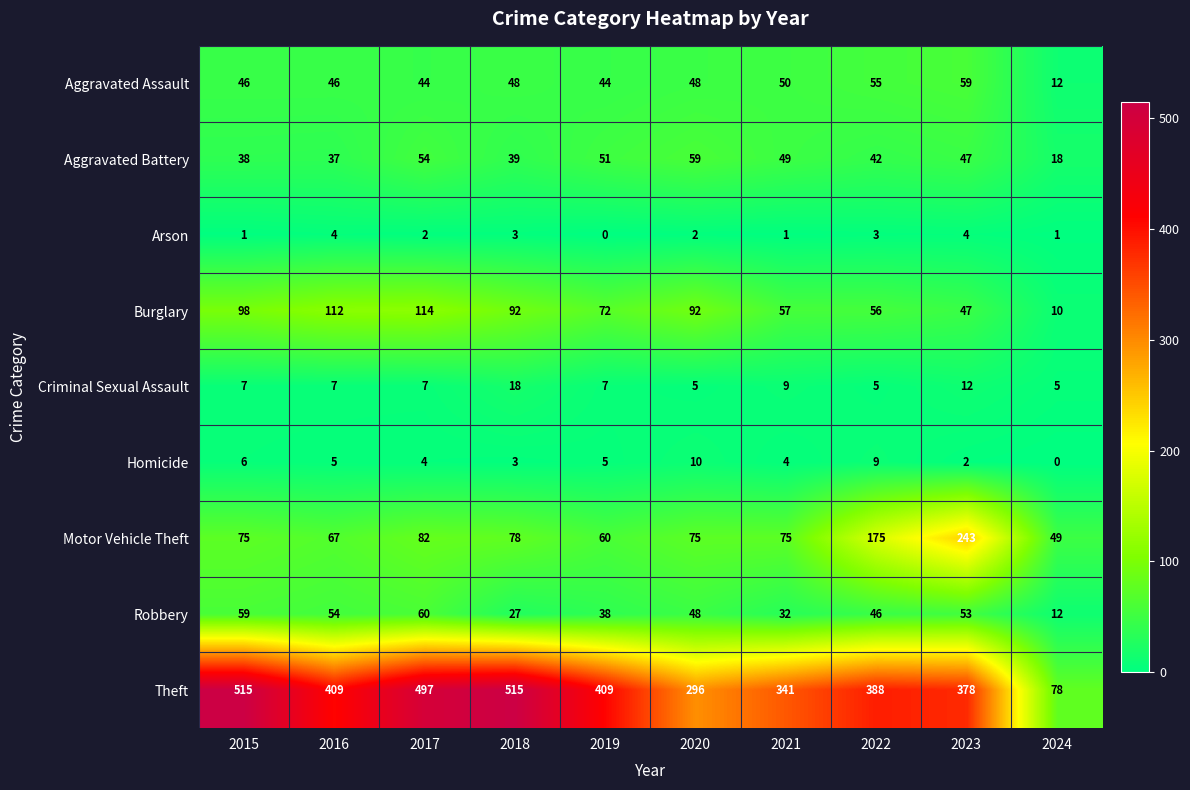

Rank the series at 2017 from lowest to highest value.

Arson, Homicide, Criminal Sexual Assault, Aggravated Assault, Aggravated Battery, Robbery, Motor Vehicle Theft, Burglary, Theft